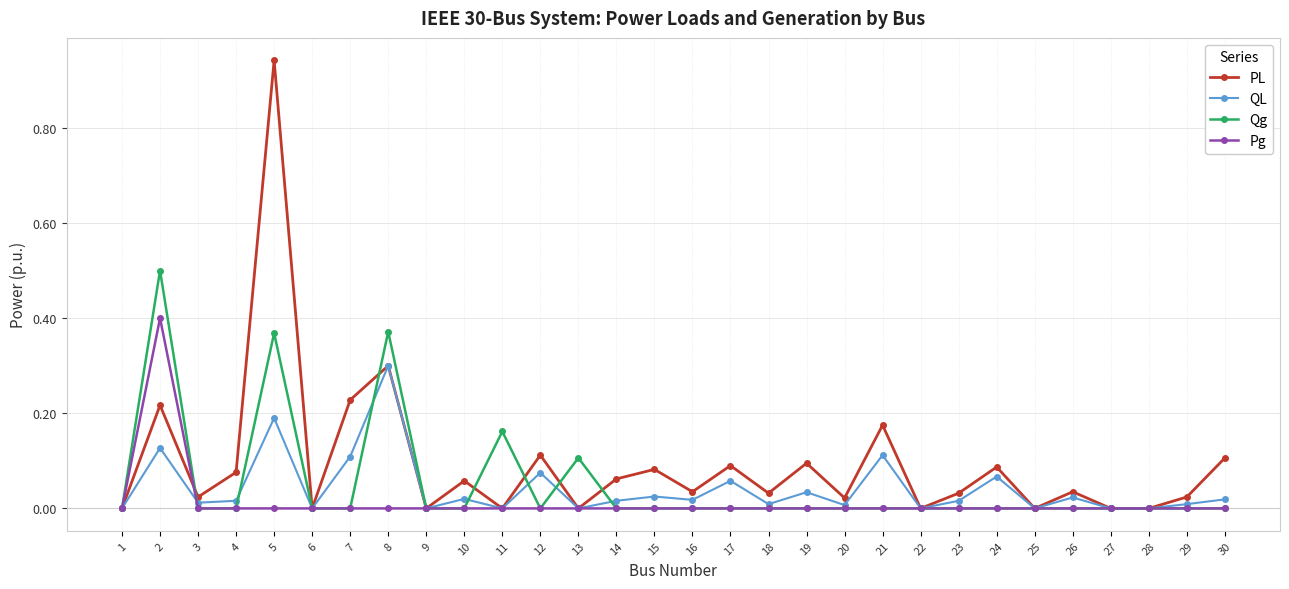

Is the value of PL at 19 greater than the value of Qg at 24?

Yes